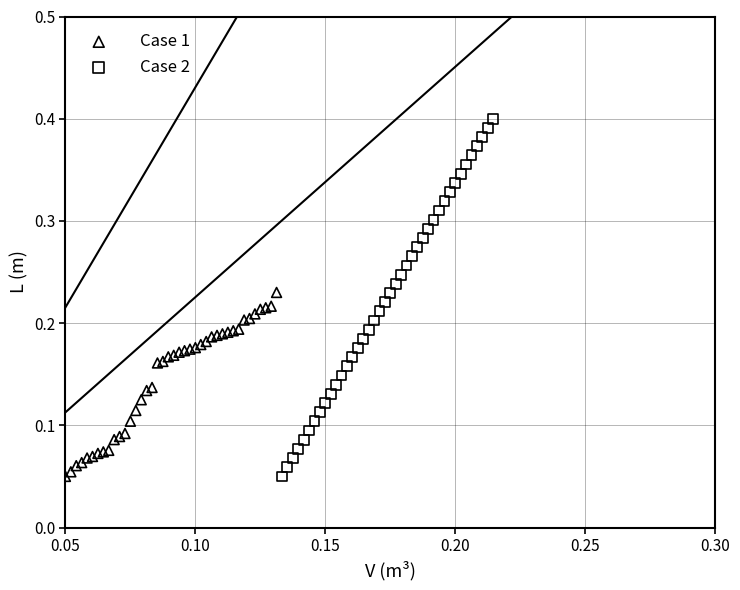

Which series has the largest Y range (max minus min)?

Case 2